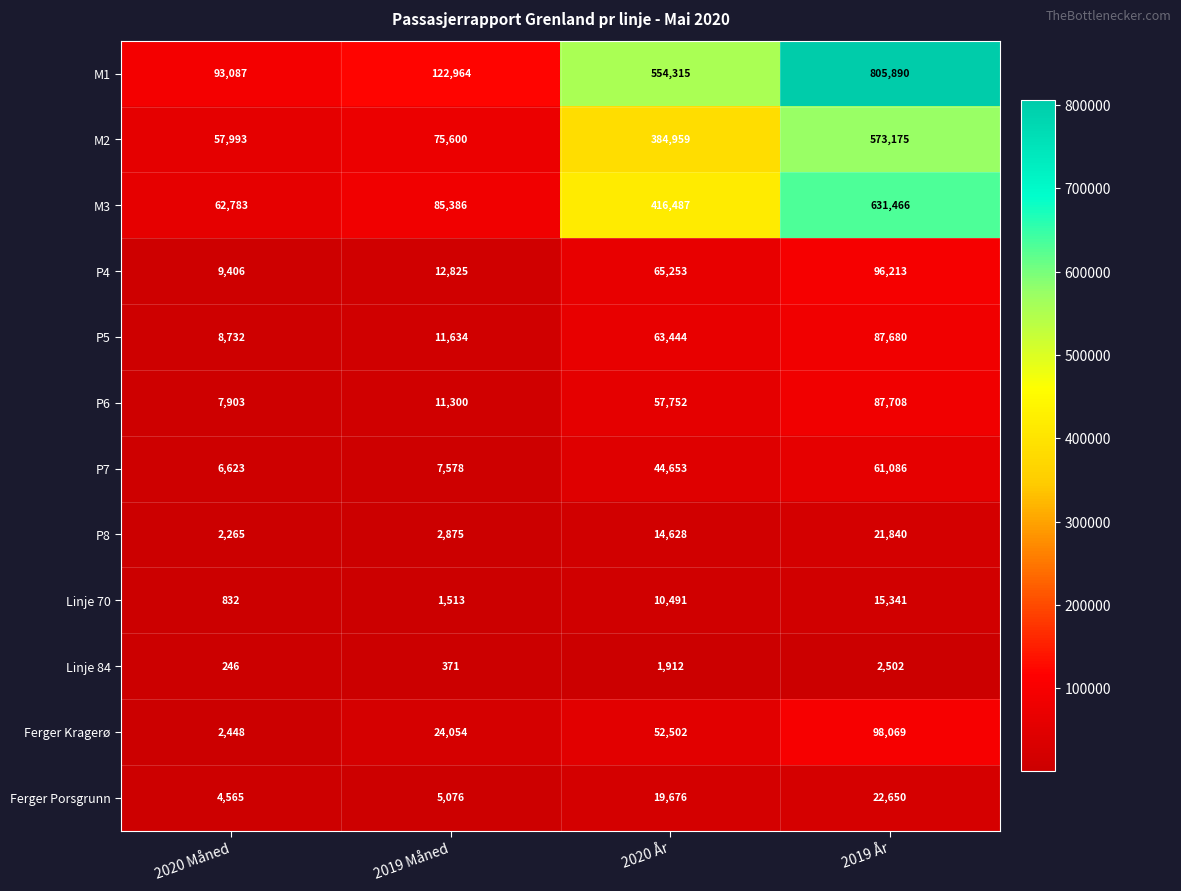

What is the difference between the highest and lowest values at 2019 Måned?

122593